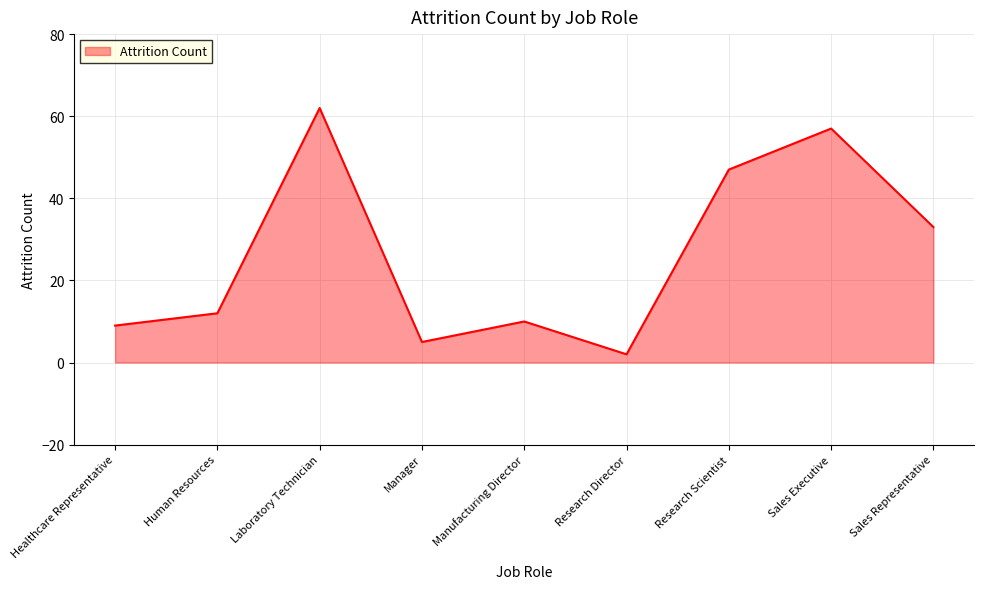

The value at Laboratory Technician is 82. True or false?

False